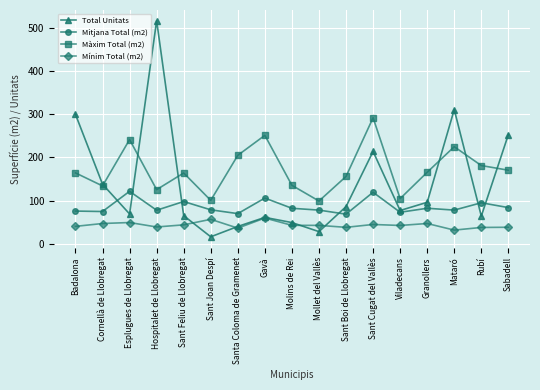

What is the difference between the maximum and second lowest values in the Mitjana Total (m2) series?

51.7